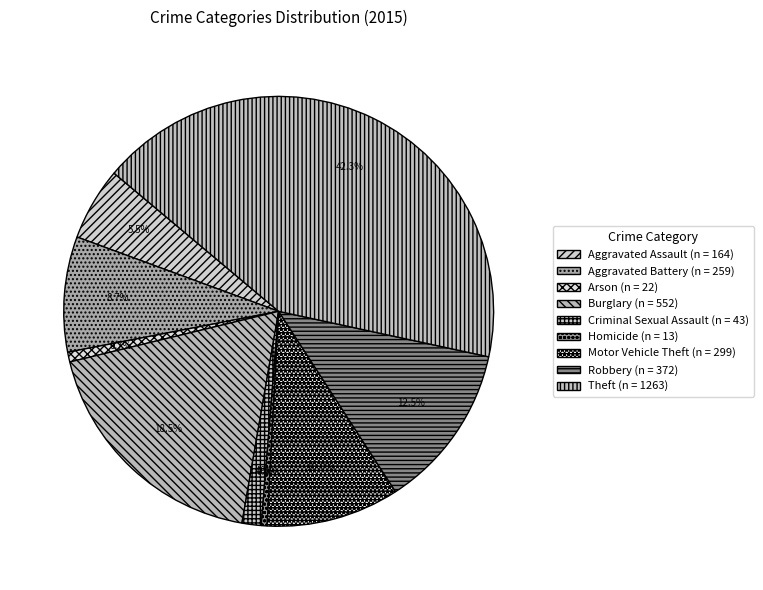

Rank the categories by value from lowest to highest.

Homicide, Arson, Criminal Sexual Assault, Aggravated Assault, Aggravated Battery, Motor Vehicle Theft, Robbery, Burglary, Theft